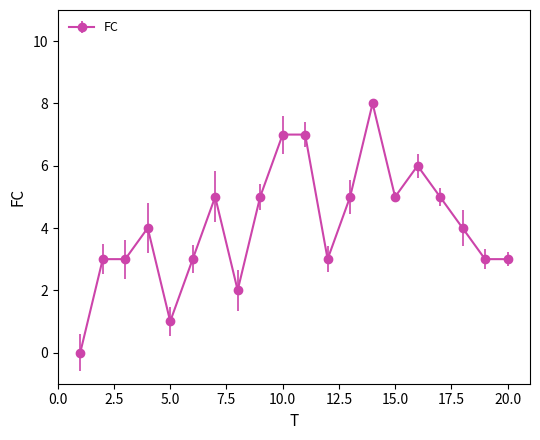

What is the difference between the second highest and second lowest values?

6